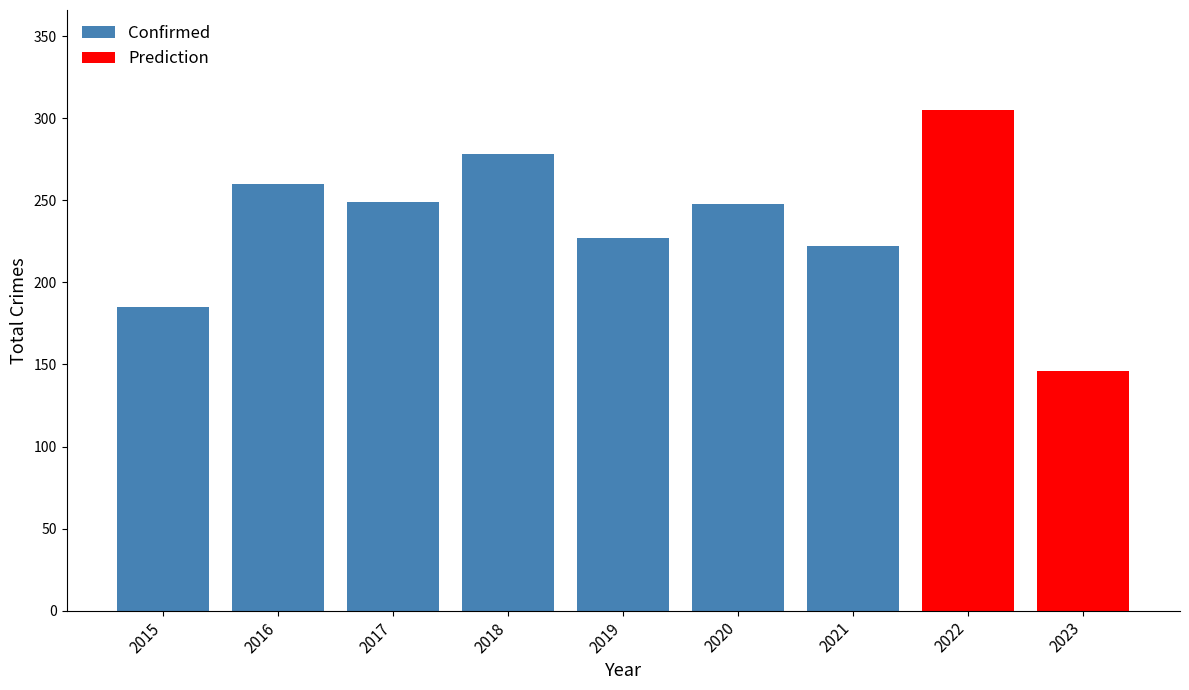

What is the maximum value for Confirmed?

278